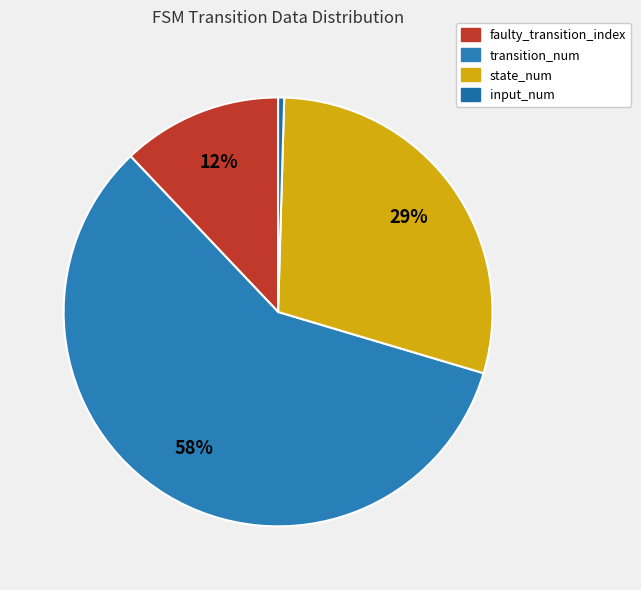

What percentage is the faulty_transition_index slice, to the nearest percent?

12%